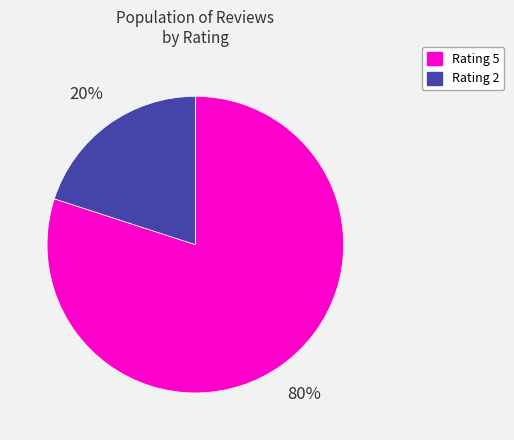

To the nearest percent, what is the average slice percentage?

50%